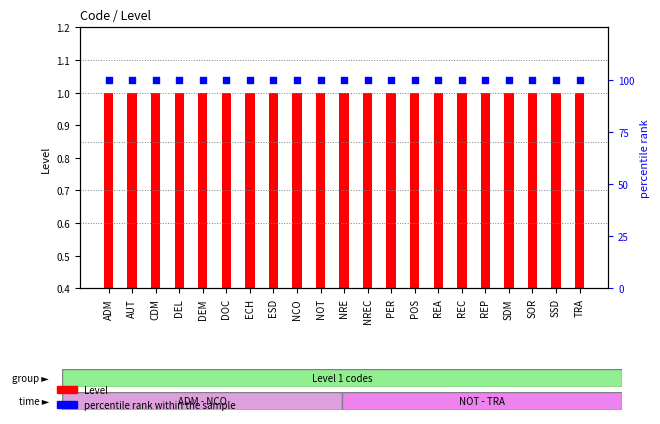

At which category is the sum across all series the highest?

ADM